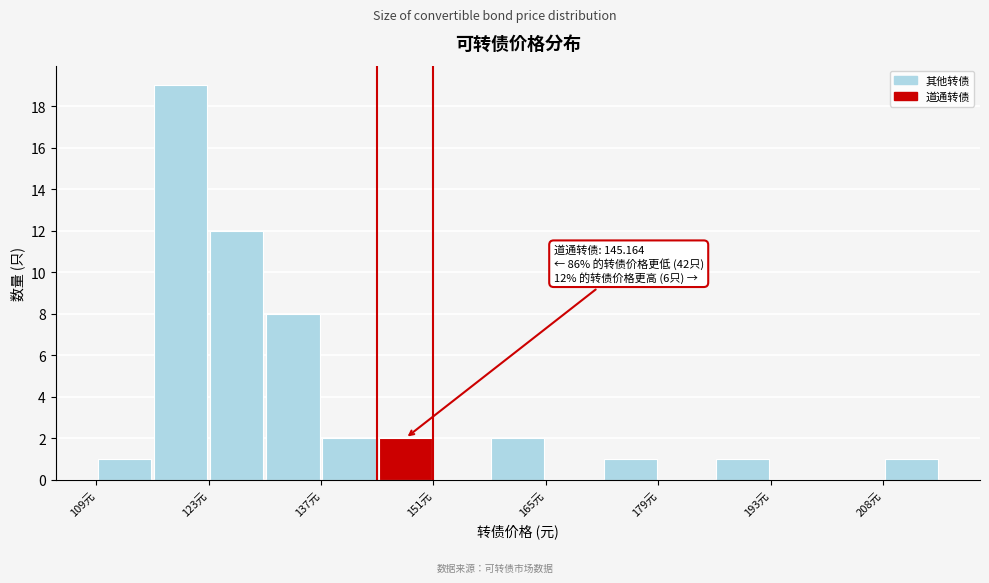

Around what value on the x-axis is the tallest bar? Give the approximate position of its centre, as read against the axis.

120